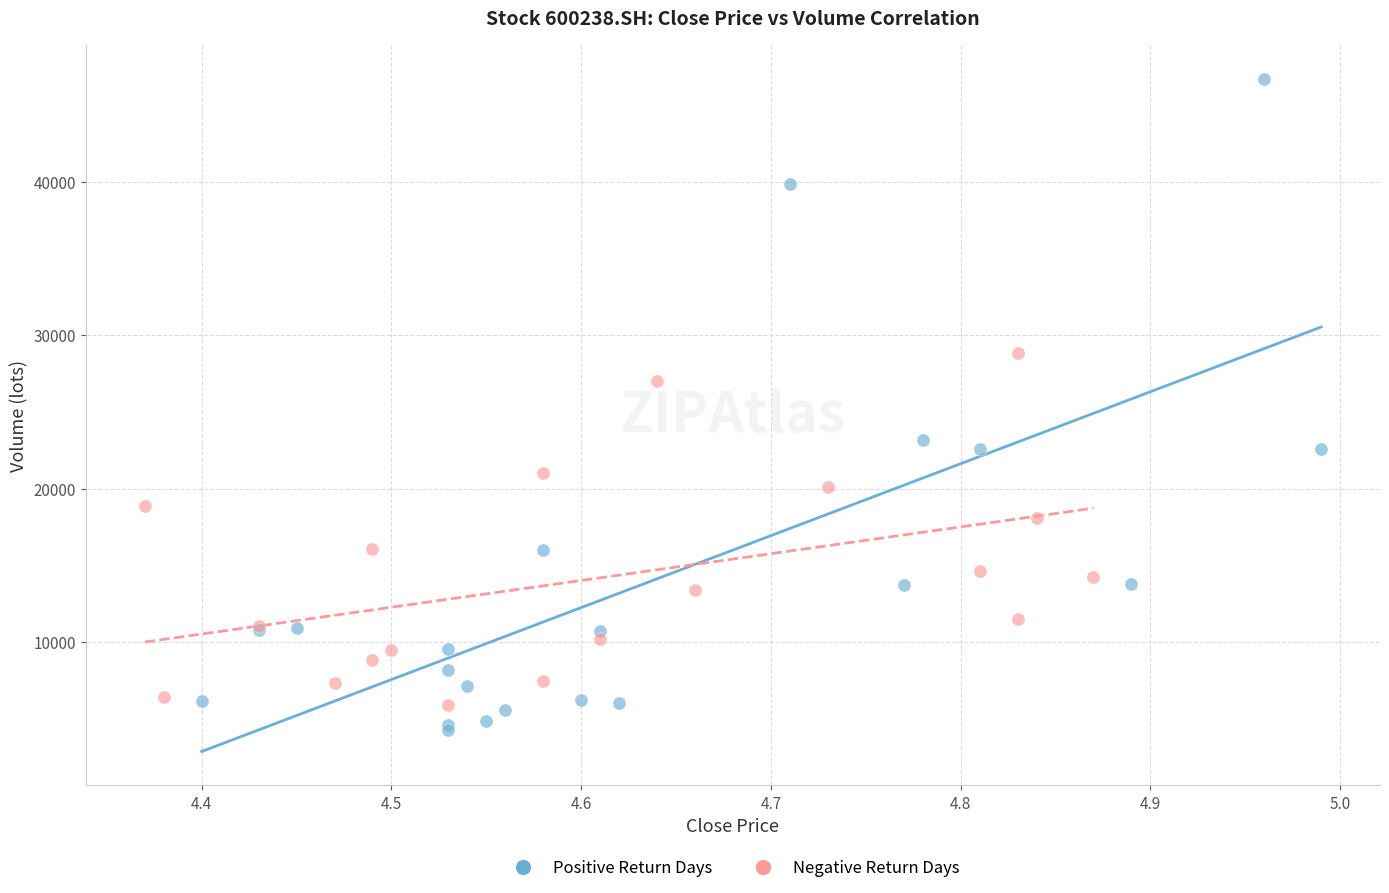

Which series has the largest Y range (max minus min)?

Positive Return Days